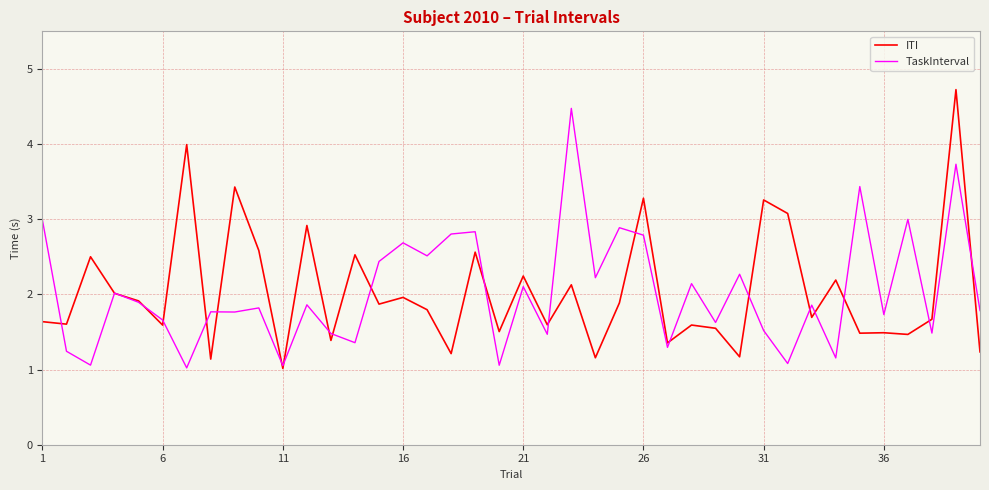

What is the highest value of the ITI series?

4.7